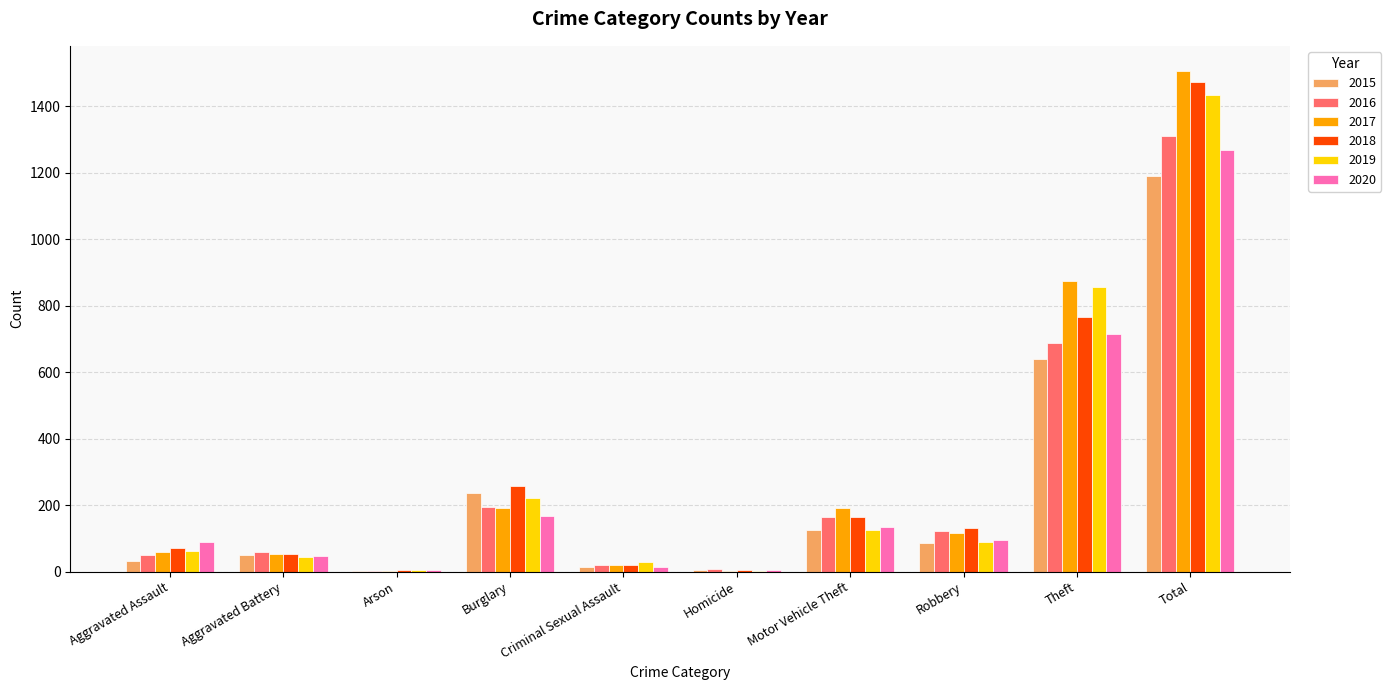

At which label is 2016 closest to 656?

Theft